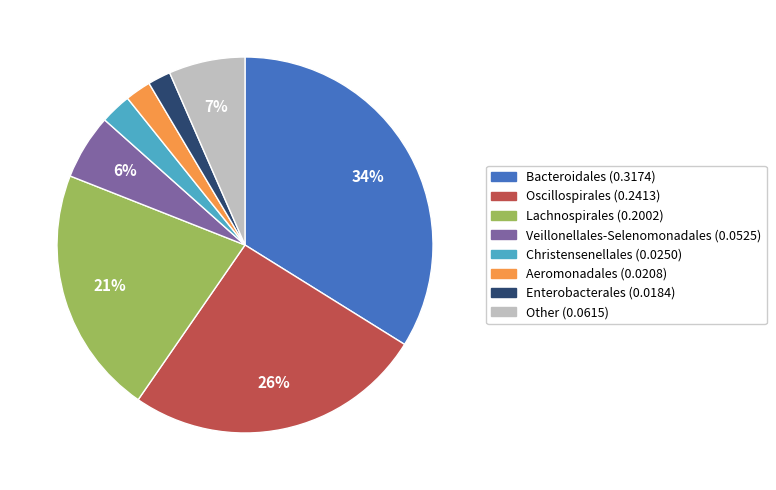

Does any single category account for the majority?

No